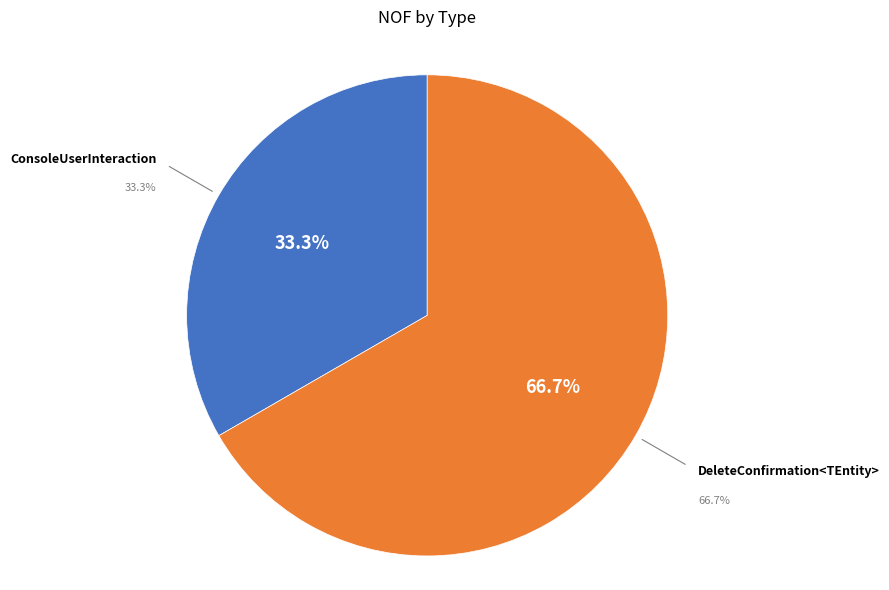

To the nearest percent, what is the combined percentage of ConsoleUserInteraction and DeleteConfirmation<TEntity>?

100%